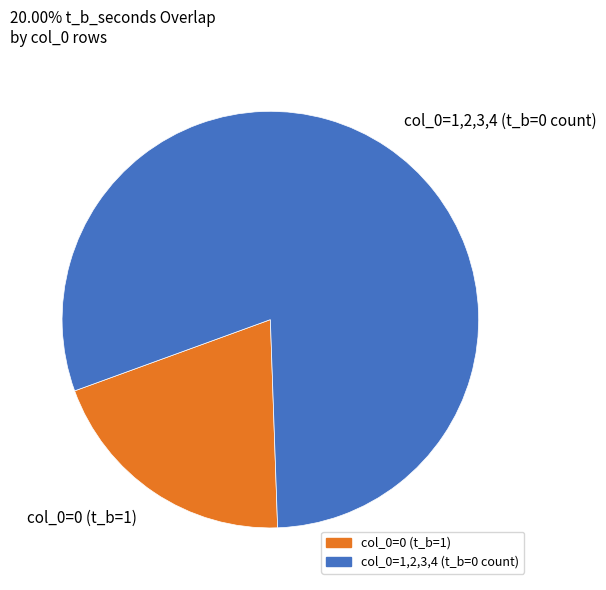

The col_0=0 (t_b=1) slice represents 20% of the pie. True or false?

True